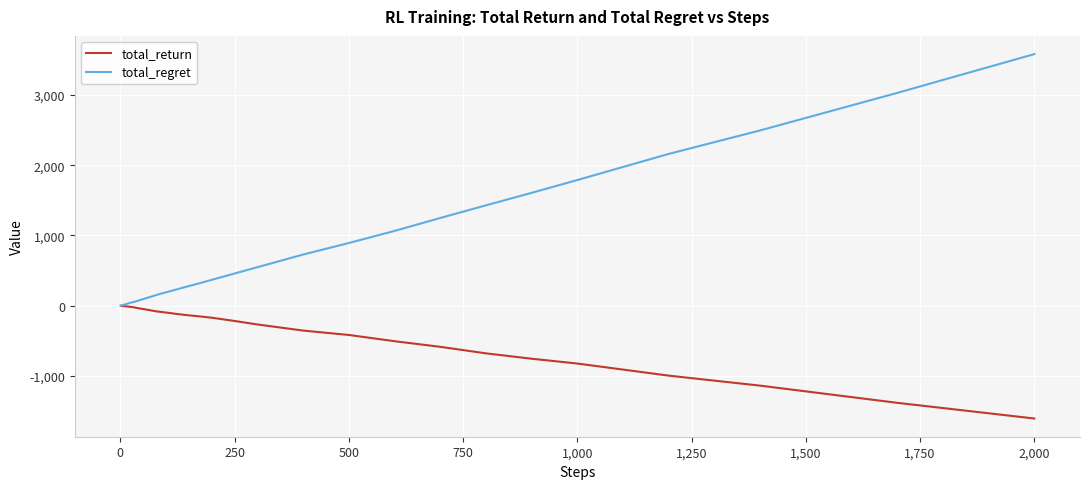

List the series in order of their peak value, lowest first.

total_return, total_regret